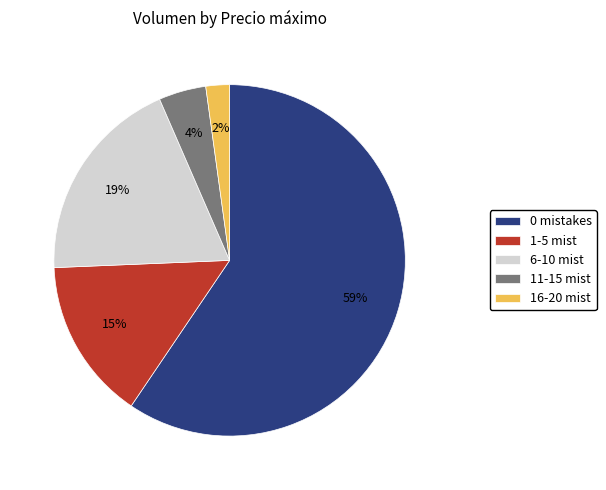

Which has a higher value, 6-10 mist or 16-20 mist?

6-10 mist